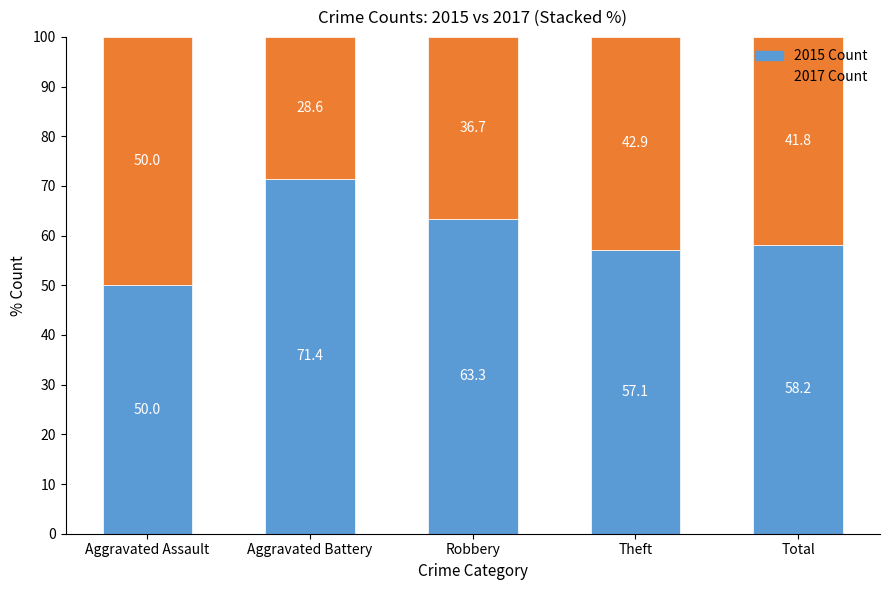

Is it true that 2015 Count equals 26.2 at Aggravated Assault?

False